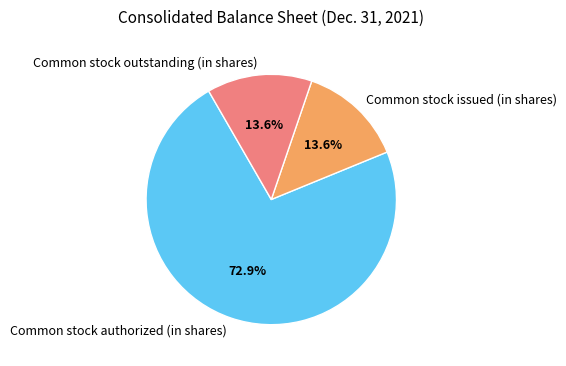

Which slice represents more than half of the pie?

Common stock authorized (in shares)